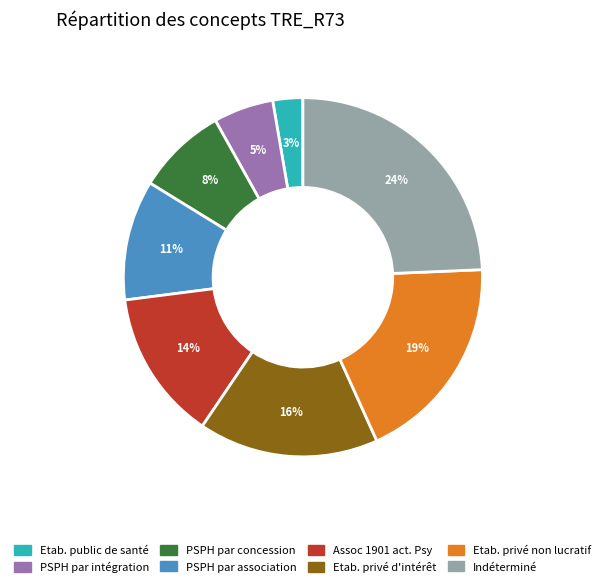

Is there any slice that represents more than half of the pie?

No